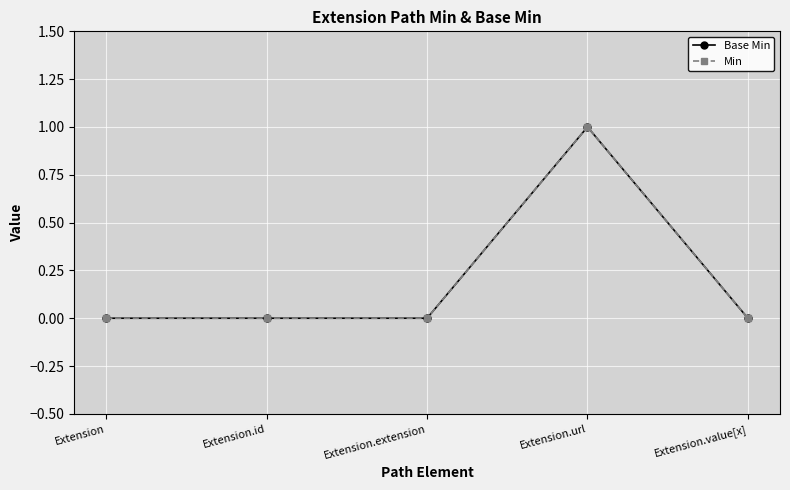

Is this an area chart (filled region under the line)?

No